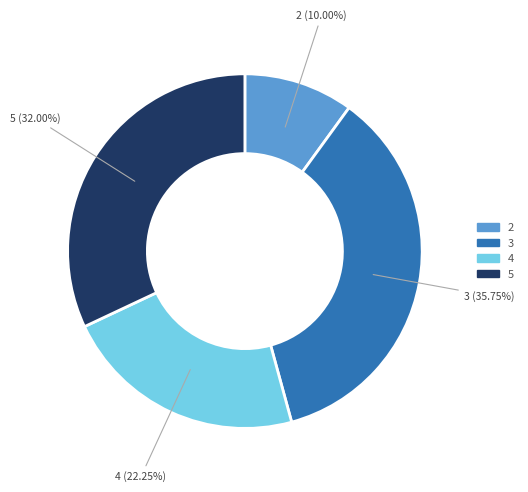

Is it true that 3 is 36% of the pie?

True